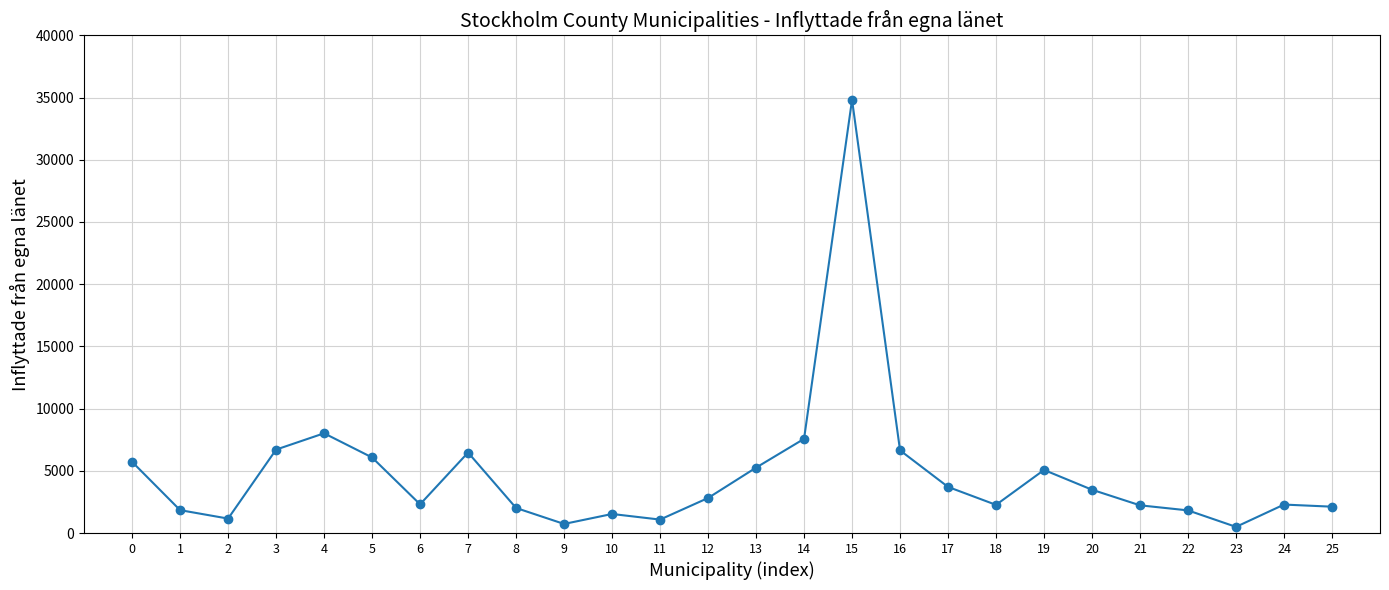

How many distinct data groups are displayed?

1